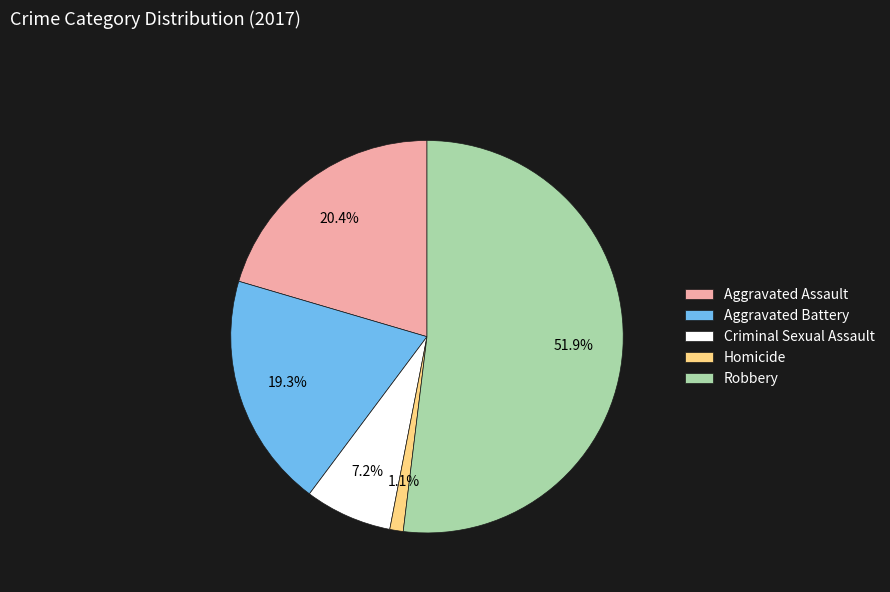

To the nearest percent, what is the difference between the Homicide and Criminal Sexual Assault slice percentages?

6%